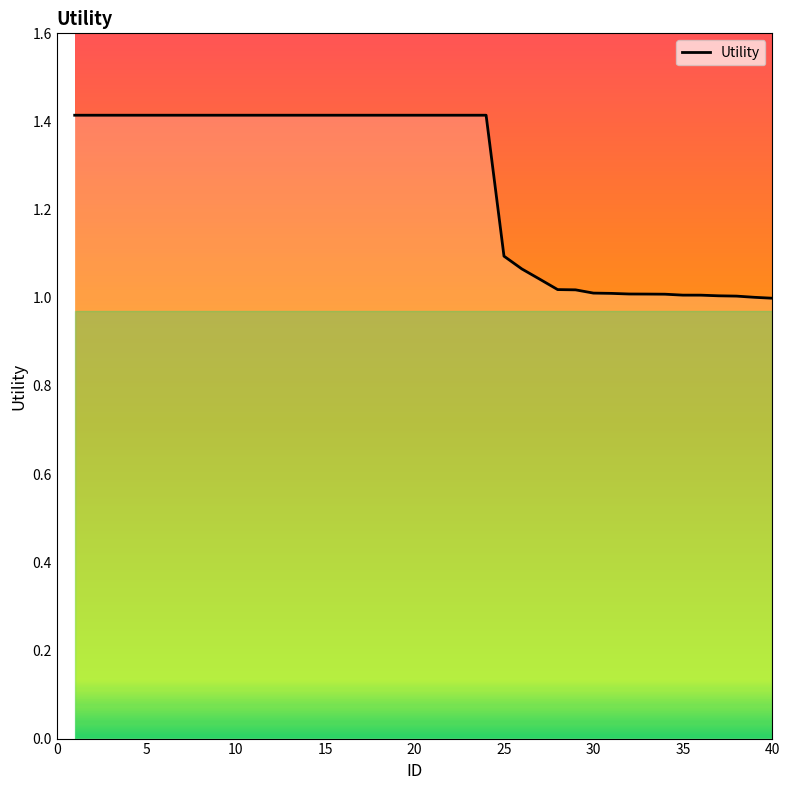

What is the greatest value displayed?

1.4